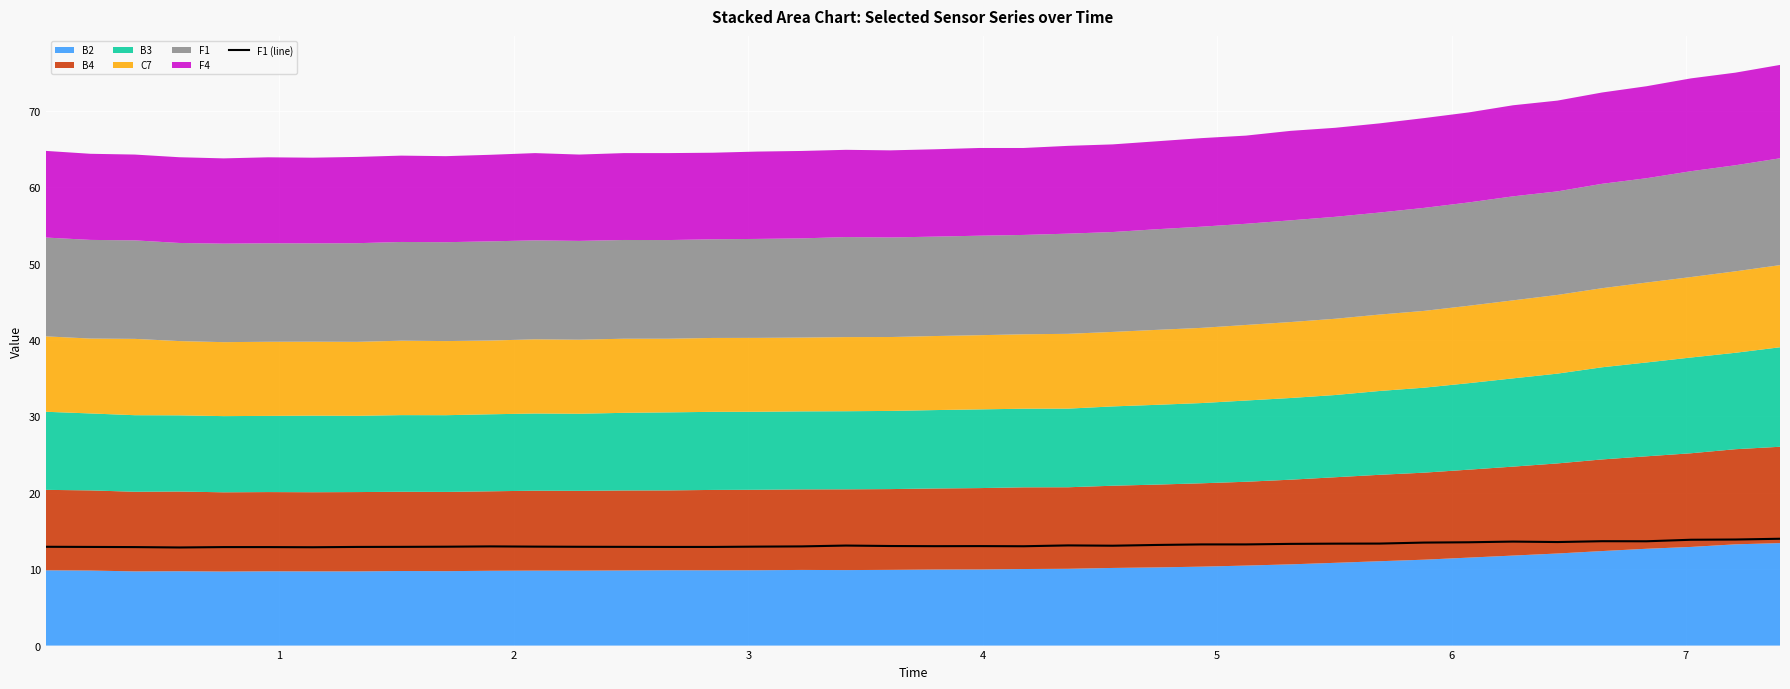

What is the highest value of the F1 (line) series?

14.0